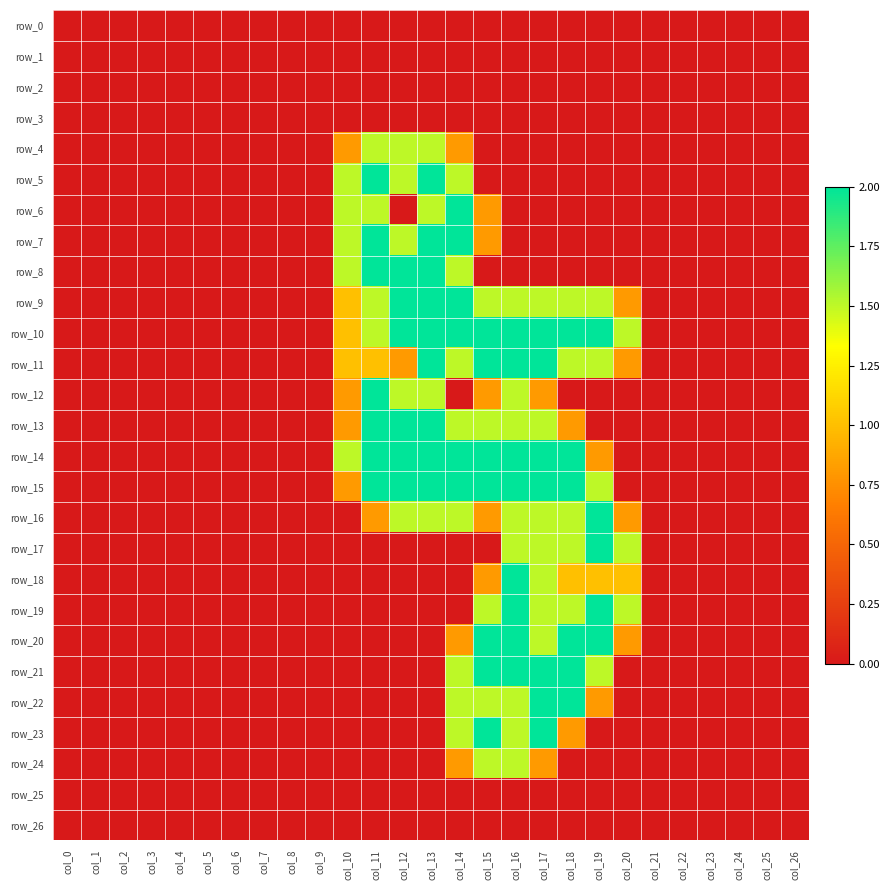

Reading left to right, extract all data points from this chart.

row_0: col_0=0.0	col_1=0.0	col_2=0.0	col_3=0.0	col_4=0.0	col_5=0.0	col_6=0.0	col_7=0.0	col_8=0.0	col_9=0.0	col_10=0.0	col_11=0.0	col_12=0.0	col_13=0.0	col_14=0.0	col_15=0.0	col_16=0.0	col_17=0.0	col_18=0.0	col_19=0.0	col_20=0.0	col_21=0.0	col_22=0.0	col_23=0.0	col_24=0.0	col_25=0.0	col_26=0.0
row_1: col_0=0.0	col_1=0.0	col_2=0.0	col_3=0.0	col_4=0.0	col_5=0.0	col_6=0.0	col_7=0.0	col_8=0.0	col_9=0.0	col_10=0.0	col_11=0.0	col_12=0.0	col_13=0.0	col_14=0.0	col_15=0.0	col_16=0.0	col_17=0.0	col_18=0.0	col_19=0.0	col_20=0.0	col_21=0.0	col_22=0.0	col_23=0.0	col_24=0.0	col_25=0.0	col_26=0.0
row_2: col_0=0.0	col_1=0.0	col_2=0.0	col_3=0.0	col_4=0.0	col_5=0.0	col_6=0.0	col_7=0.0	col_8=0.0	col_9=0.0	col_10=0.0	col_11=0.0	col_12=0.0	col_13=0.0	col_14=0.0	col_15=0.0	col_16=0.0	col_17=0.0	col_18=0.0	col_19=0.0	col_20=0.0	col_21=0.0	col_22=0.0	col_23=0.0	col_24=0.0	col_25=0.0	col_26=0.0
row_3: col_0=0.0	col_1=0.0	col_2=0.0	col_3=0.0	col_4=0.0	col_5=0.0	col_6=0.0	col_7=0.0	col_8=0.0	col_9=0.0	col_10=0.0	col_11=0.0	col_12=0.0	col_13=0.0	col_14=0.0	col_15=0.0	col_16=0.0	col_17=0.0	col_18=0.0	col_19=0.0	col_20=0.0	col_21=0.0	col_22=0.0	col_23=0.0	col_24=0.0	col_25=0.0	col_26=0.0
row_4: col_0=0.0	col_1=0.0	col_2=0.0	col_3=0.0	col_4=0.0	col_5=0.0	col_6=0.0	col_7=0.0	col_8=0.0	col_9=0.0	col_10=0.8	col_11=1.5	col_12=1.5	col_13=1.5	col_14=0.8	col_15=0.0	col_16=0.0	col_17=0.0	col_18=0.0	col_19=0.0	col_20=0.0	col_21=0.0	col_22=0.0	col_23=0.0	col_24=0.0	col_25=0.0	col_26=0.0
row_5: col_0=0.0	col_1=0.0	col_2=0.0	col_3=0.0	col_4=0.0	col_5=0.0	col_6=0.0	col_7=0.0	col_8=0.0	col_9=0.0	col_10=1.5	col_11=2.0	col_12=1.5	col_13=2.0	col_14=1.5	col_15=0.0	col_16=0.0	col_17=0.0	col_18=0.0	col_19=0.0	col_20=0.0	col_21=0.0	col_22=0.0	col_23=0.0	col_24=0.0	col_25=0.0	col_26=0.0
row_6: col_0=0.0	col_1=0.0	col_2=0.0	col_3=0.0	col_4=0.0	col_5=0.0	col_6=0.0	col_7=0.0	col_8=0.0	col_9=0.0	col_10=1.5	col_11=1.5	col_12=0.0	col_13=1.5	col_14=2.0	col_15=0.8	col_16=0.0	col_17=0.0	col_18=0.0	col_19=0.0	col_20=0.0	col_21=0.0	col_22=0.0	col_23=0.0	col_24=0.0	col_25=0.0	col_26=0.0
row_7: col_0=0.0	col_1=0.0	col_2=0.0	col_3=0.0	col_4=0.0	col_5=0.0	col_6=0.0	col_7=0.0	col_8=0.0	col_9=0.0	col_10=1.5	col_11=2.0	col_12=1.5	col_13=2.0	col_14=2.0	col_15=0.8	col_16=0.0	col_17=0.0	col_18=0.0	col_19=0.0	col_20=0.0	col_21=0.0	col_22=0.0	col_23=0.0	col_24=0.0	col_25=0.0	col_26=0.0
row_8: col_0=0.0	col_1=0.0	col_2=0.0	col_3=0.0	col_4=0.0	col_5=0.0	col_6=0.0	col_7=0.0	col_8=0.0	col_9=0.0	col_10=1.5	col_11=2.0	col_12=2.0	col_13=2.0	col_14=1.5	col_15=0.0	col_16=0.0	col_17=0.0	col_18=0.0	col_19=0.0	col_20=0.0	col_21=0.0	col_22=0.0	col_23=0.0	col_24=0.0	col_25=0.0	col_26=0.0
row_9: col_0=0.0	col_1=0.0	col_2=0.0	col_3=0.0	col_4=0.0	col_5=0.0	col_6=0.0	col_7=0.0	col_8=0.0	col_9=0.0	col_10=1.0	col_11=1.5	col_12=2.0	col_13=2.0	col_14=2.0	col_15=1.5	col_16=1.5	col_17=1.5	col_18=1.5	col_19=1.5	col_20=0.8	col_21=0.0	col_22=0.0	col_23=0.0	col_24=0.0	col_25=0.0	col_26=0.0
row_10: col_0=0.0	col_1=0.0	col_2=0.0	col_3=0.0	col_4=0.0	col_5=0.0	col_6=0.0	col_7=0.0	col_8=0.0	col_9=0.0	col_10=1.0	col_11=1.5	col_12=2.0	col_13=2.0	col_14=2.0	col_15=2.0	col_16=2.0	col_17=2.0	col_18=2.0	col_19=2.0	col_20=1.5	col_21=0.0	col_22=0.0	col_23=0.0	col_24=0.0	col_25=0.0	col_26=0.0
row_11: col_0=0.0	col_1=0.0	col_2=0.0	col_3=0.0	col_4=0.0	col_5=0.0	col_6=0.0	col_7=0.0	col_8=0.0	col_9=0.0	col_10=1.0	col_11=1.0	col_12=0.8	col_13=2.0	col_14=1.5	col_15=2.0	col_16=2.0	col_17=2.0	col_18=1.5	col_19=1.5	col_20=0.8	col_21=0.0	col_22=0.0	col_23=0.0	col_24=0.0	col_25=0.0	col_26=0.0
row_12: col_0=0.0	col_1=0.0	col_2=0.0	col_3=0.0	col_4=0.0	col_5=0.0	col_6=0.0	col_7=0.0	col_8=0.0	col_9=0.0	col_10=0.8	col_11=2.0	col_12=1.5	col_13=1.5	col_14=0.0	col_15=0.8	col_16=1.5	col_17=0.8	col_18=0.0	col_19=0.0	col_20=0.0	col_21=0.0	col_22=0.0	col_23=0.0	col_24=0.0	col_25=0.0	col_26=0.0
row_13: col_0=0.0	col_1=0.0	col_2=0.0	col_3=0.0	col_4=0.0	col_5=0.0	col_6=0.0	col_7=0.0	col_8=0.0	col_9=0.0	col_10=0.8	col_11=2.0	col_12=2.0	col_13=2.0	col_14=1.5	col_15=1.5	col_16=1.5	col_17=1.5	col_18=0.8	col_19=0.0	col_20=0.0	col_21=0.0	col_22=0.0	col_23=0.0	col_24=0.0	col_25=0.0	col_26=0.0
row_14: col_0=0.0	col_1=0.0	col_2=0.0	col_3=0.0	col_4=0.0	col_5=0.0	col_6=0.0	col_7=0.0	col_8=0.0	col_9=0.0	col_10=1.5	col_11=2.0	col_12=2.0	col_13=2.0	col_14=2.0	col_15=2.0	col_16=2.0	col_17=2.0	col_18=2.0	col_19=0.8	col_20=0.0	col_21=0.0	col_22=0.0	col_23=0.0	col_24=0.0	col_25=0.0	col_26=0.0
row_15: col_0=0.0	col_1=0.0	col_2=0.0	col_3=0.0	col_4=0.0	col_5=0.0	col_6=0.0	col_7=0.0	col_8=0.0	col_9=0.0	col_10=0.8	col_11=2.0	col_12=2.0	col_13=2.0	col_14=2.0	col_15=2.0	col_16=2.0	col_17=2.0	col_18=2.0	col_19=1.5	col_20=0.0	col_21=0.0	col_22=0.0	col_23=0.0	col_24=0.0	col_25=0.0	col_26=0.0
row_16: col_0=0.0	col_1=0.0	col_2=0.0	col_3=0.0	col_4=0.0	col_5=0.0	col_6=0.0	col_7=0.0	col_8=0.0	col_9=0.0	col_10=0.0	col_11=0.8	col_12=1.5	col_13=1.5	col_14=1.5	col_15=0.8	col_16=1.5	col_17=1.5	col_18=1.5	col_19=2.0	col_20=0.8	col_21=0.0	col_22=0.0	col_23=0.0	col_24=0.0	col_25=0.0	col_26=0.0
row_17: col_0=0.0	col_1=0.0	col_2=0.0	col_3=0.0	col_4=0.0	col_5=0.0	col_6=0.0	col_7=0.0	col_8=0.0	col_9=0.0	col_10=0.0	col_11=0.0	col_12=0.0	col_13=0.0	col_14=0.0	col_15=0.0	col_16=1.5	col_17=1.5	col_18=1.5	col_19=2.0	col_20=1.5	col_21=0.0	col_22=0.0	col_23=0.0	col_24=0.0	col_25=0.0	col_26=0.0
row_18: col_0=0.0	col_1=0.0	col_2=0.0	col_3=0.0	col_4=0.0	col_5=0.0	col_6=0.0	col_7=0.0	col_8=0.0	col_9=0.0	col_10=0.0	col_11=0.0	col_12=0.0	col_13=0.0	col_14=0.0	col_15=0.8	col_16=2.0	col_17=1.5	col_18=1.0	col_19=1.0	col_20=1.0	col_21=0.0	col_22=0.0	col_23=0.0	col_24=0.0	col_25=0.0	col_26=0.0
row_19: col_0=0.0	col_1=0.0	col_2=0.0	col_3=0.0	col_4=0.0	col_5=0.0	col_6=0.0	col_7=0.0	col_8=0.0	col_9=0.0	col_10=0.0	col_11=0.0	col_12=0.0	col_13=0.0	col_14=0.0	col_15=1.5	col_16=2.0	col_17=1.5	col_18=1.5	col_19=2.0	col_20=1.5	col_21=0.0	col_22=0.0	col_23=0.0	col_24=0.0	col_25=0.0	col_26=0.0
row_20: col_0=0.0	col_1=0.0	col_2=0.0	col_3=0.0	col_4=0.0	col_5=0.0	col_6=0.0	col_7=0.0	col_8=0.0	col_9=0.0	col_10=0.0	col_11=0.0	col_12=0.0	col_13=0.0	col_14=0.8	col_15=2.0	col_16=2.0	col_17=1.5	col_18=2.0	col_19=2.0	col_20=0.8	col_21=0.0	col_22=0.0	col_23=0.0	col_24=0.0	col_25=0.0	col_26=0.0
row_21: col_0=0.0	col_1=0.0	col_2=0.0	col_3=0.0	col_4=0.0	col_5=0.0	col_6=0.0	col_7=0.0	col_8=0.0	col_9=0.0	col_10=0.0	col_11=0.0	col_12=0.0	col_13=0.0	col_14=1.5	col_15=2.0	col_16=2.0	col_17=2.0	col_18=2.0	col_19=1.5	col_20=0.0	col_21=0.0	col_22=0.0	col_23=0.0	col_24=0.0	col_25=0.0	col_26=0.0
row_22: col_0=0.0	col_1=0.0	col_2=0.0	col_3=0.0	col_4=0.0	col_5=0.0	col_6=0.0	col_7=0.0	col_8=0.0	col_9=0.0	col_10=0.0	col_11=0.0	col_12=0.0	col_13=0.0	col_14=1.5	col_15=1.5	col_16=1.5	col_17=2.0	col_18=2.0	col_19=0.8	col_20=0.0	col_21=0.0	col_22=0.0	col_23=0.0	col_24=0.0	col_25=0.0	col_26=0.0
row_23: col_0=0.0	col_1=0.0	col_2=0.0	col_3=0.0	col_4=0.0	col_5=0.0	col_6=0.0	col_7=0.0	col_8=0.0	col_9=0.0	col_10=0.0	col_11=0.0	col_12=0.0	col_13=0.0	col_14=1.5	col_15=2.0	col_16=1.5	col_17=2.0	col_18=0.8	col_19=0.0	col_20=0.0	col_21=0.0	col_22=0.0	col_23=0.0	col_24=0.0	col_25=0.0	col_26=0.0
row_24: col_0=0.0	col_1=0.0	col_2=0.0	col_3=0.0	col_4=0.0	col_5=0.0	col_6=0.0	col_7=0.0	col_8=0.0	col_9=0.0	col_10=0.0	col_11=0.0	col_12=0.0	col_13=0.0	col_14=0.8	col_15=1.5	col_16=1.5	col_17=0.8	col_18=0.0	col_19=0.0	col_20=0.0	col_21=0.0	col_22=0.0	col_23=0.0	col_24=0.0	col_25=0.0	col_26=0.0
row_25: col_0=0.0	col_1=0.0	col_2=0.0	col_3=0.0	col_4=0.0	col_5=0.0	col_6=0.0	col_7=0.0	col_8=0.0	col_9=0.0	col_10=0.0	col_11=0.0	col_12=0.0	col_13=0.0	col_14=0.0	col_15=0.0	col_16=0.0	col_17=0.0	col_18=0.0	col_19=0.0	col_20=0.0	col_21=0.0	col_22=0.0	col_23=0.0	col_24=0.0	col_25=0.0	col_26=0.0
row_26: col_0=0.0	col_1=0.0	col_2=0.0	col_3=0.0	col_4=0.0	col_5=0.0	col_6=0.0	col_7=0.0	col_8=0.0	col_9=0.0	col_10=0.0	col_11=0.0	col_12=0.0	col_13=0.0	col_14=0.0	col_15=0.0	col_16=0.0	col_17=0.0	col_18=0.0	col_19=0.0	col_20=0.0	col_21=0.0	col_22=0.0	col_23=0.0	col_24=0.0	col_25=0.0	col_26=0.0